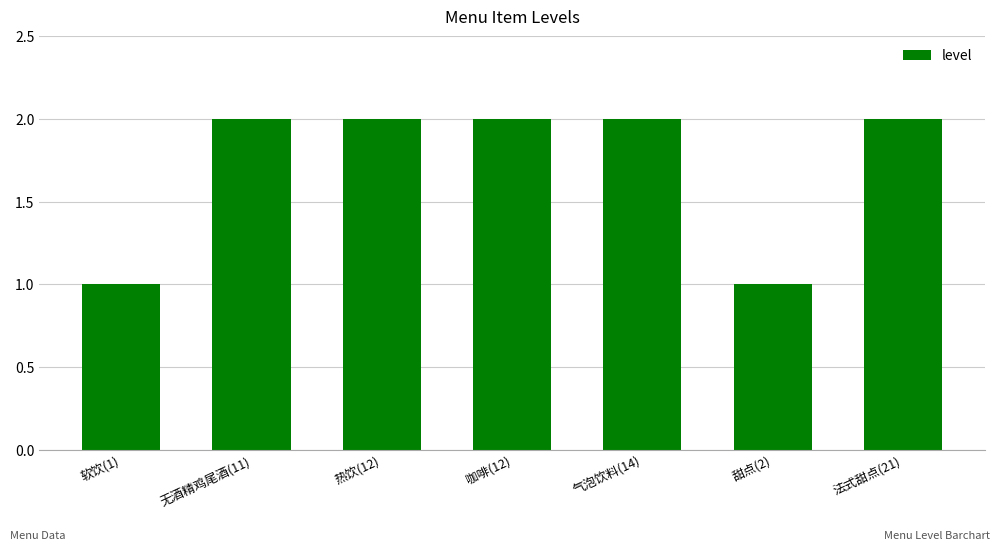

What position from the right is 法式甜点(21)?

1